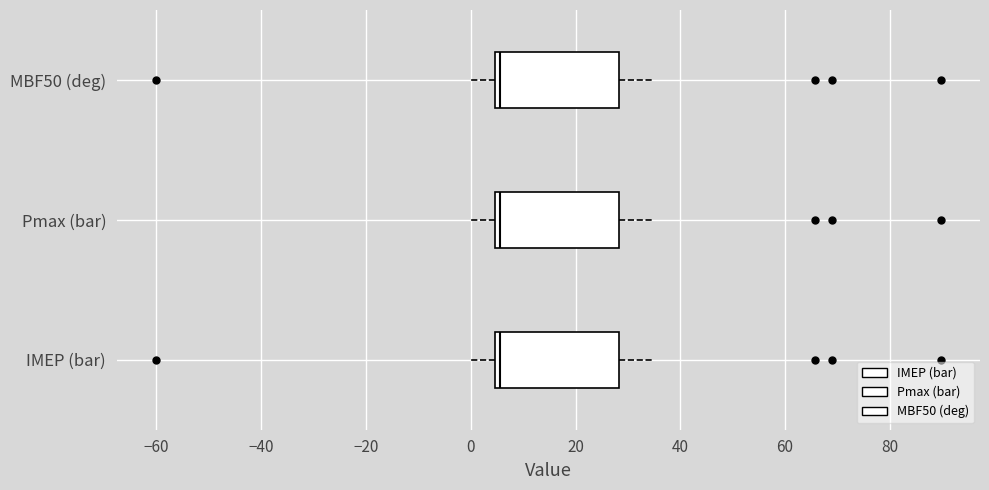

Reading bottom to top, read every box against the x-axis: the position of its median line, the range the box covers, and the ends of its whiskers. The values are not printed on the chart, so give them approximately, as read against the axis.

IMEP (bar): median 6, box 4 to 28, whiskers 0 to 34
Pmax (bar): median 6, box 4 to 28, whiskers 0 to 34
MBF50 (deg): median 6, box 4 to 28, whiskers 0 to 34